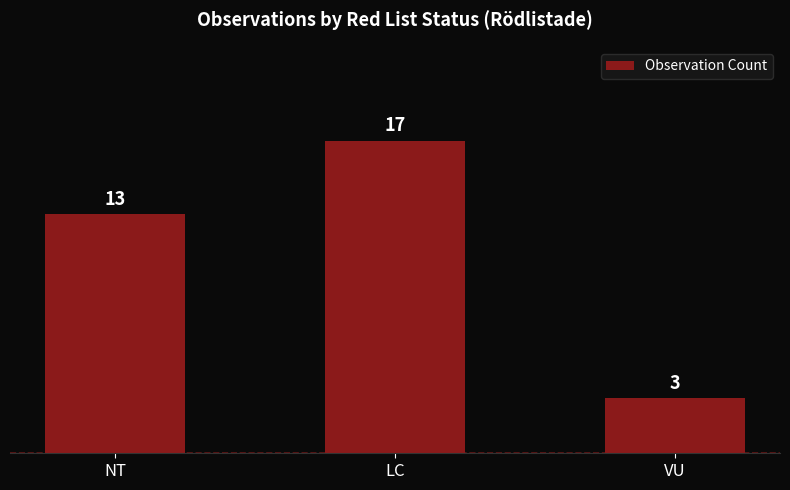

What position from the left is VU?

3